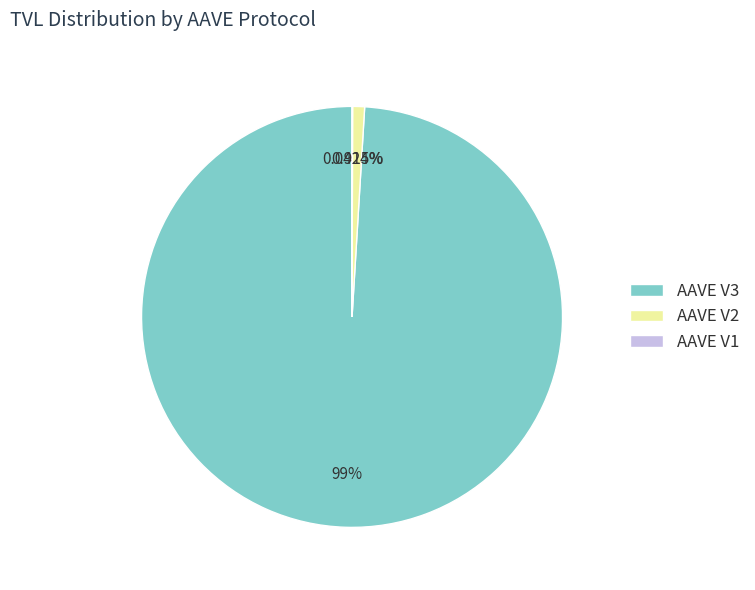

Is AAVE V3 the majority of the pie?

Yes